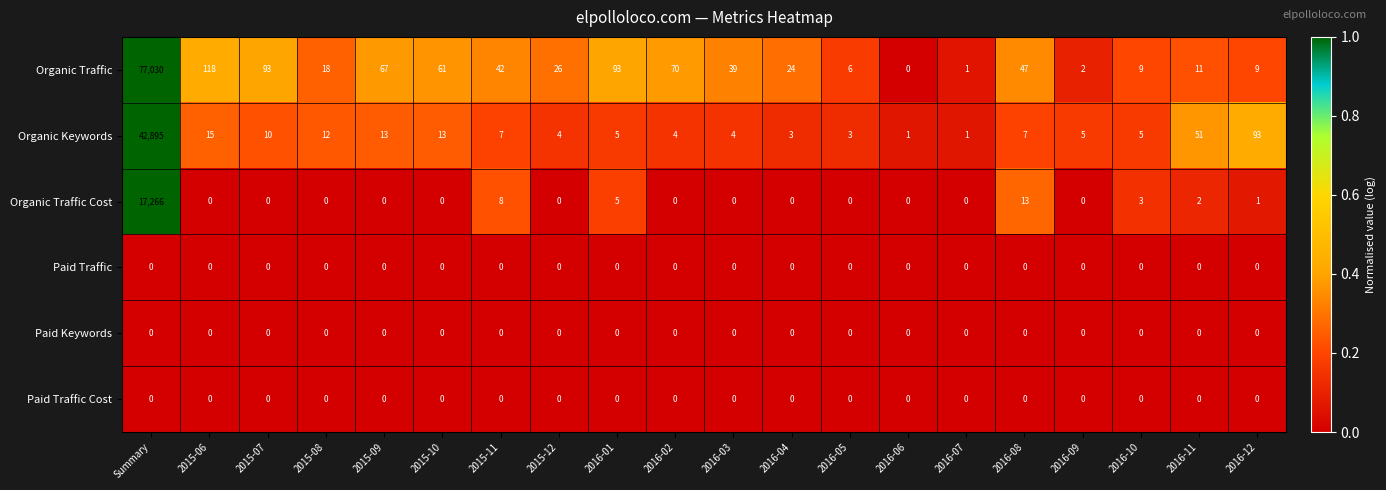

Between 2016-09 and 2016-10, which series saw the biggest shift?

Organic Traffic